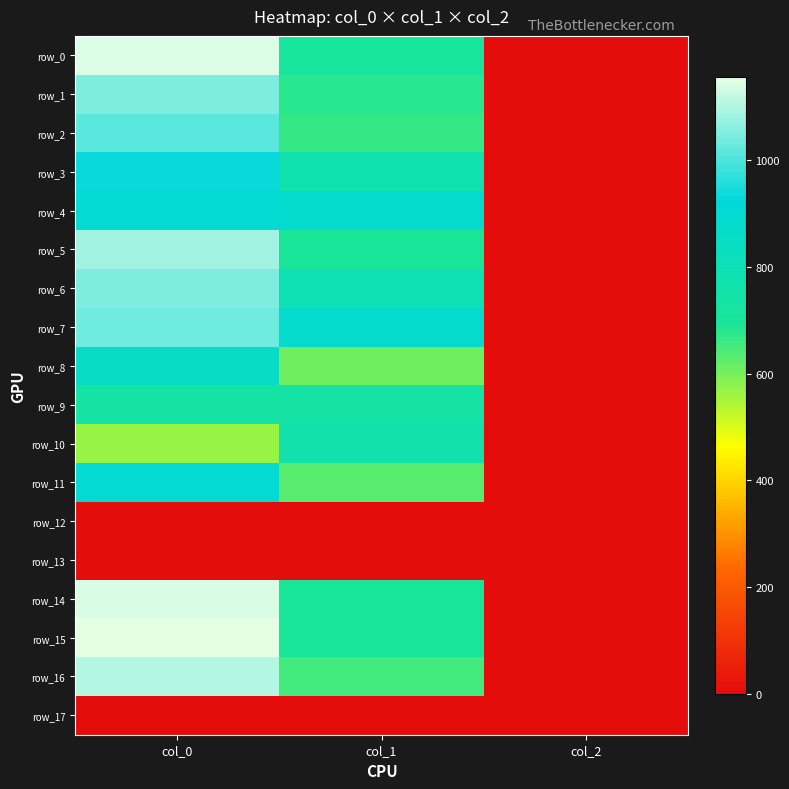

Which series has the largest total across all categories?

row_7